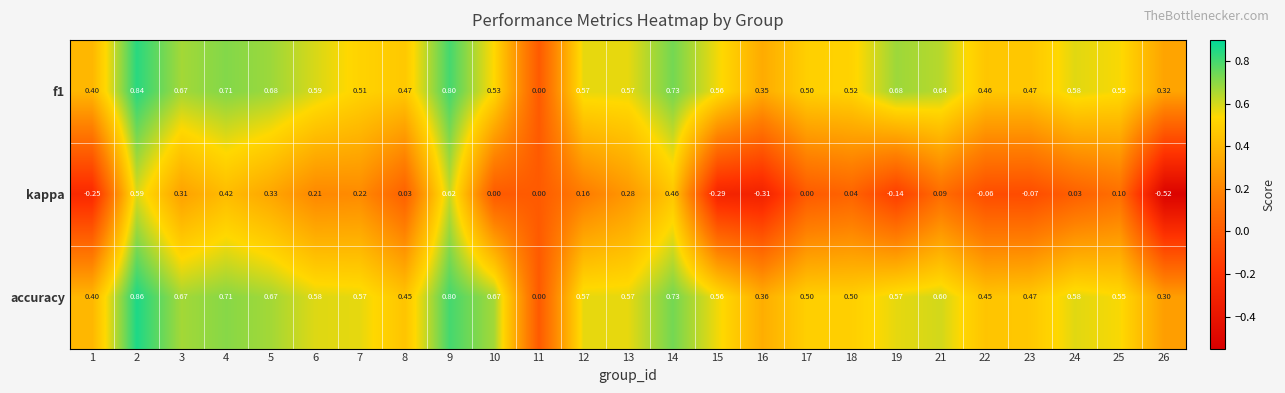

How many data points in kappa are less than 0?

7